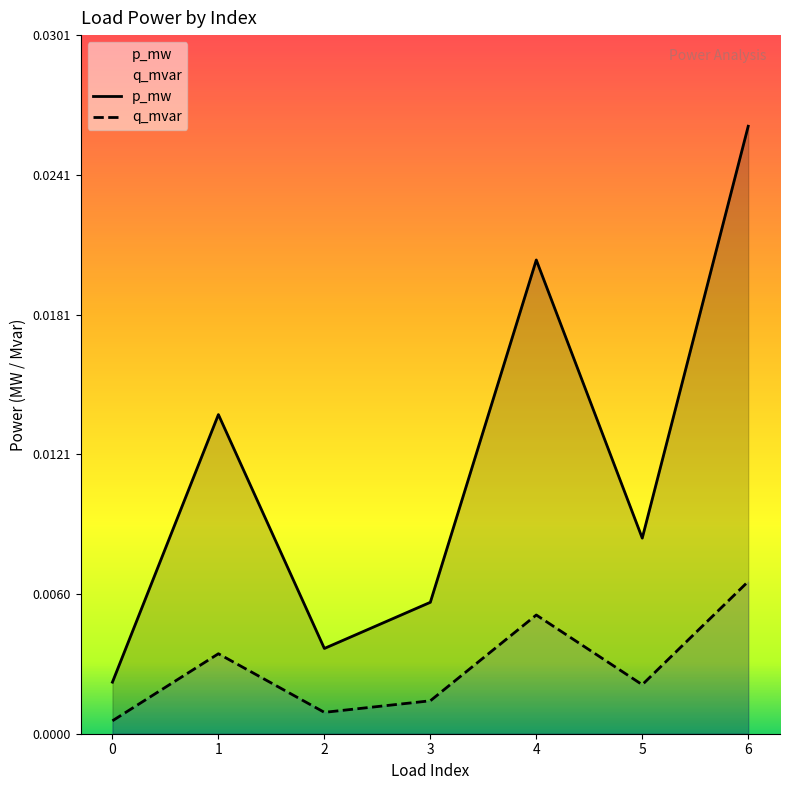

Is the value of p_mw at 4 greater than the value of q_mvar at 6?

Yes